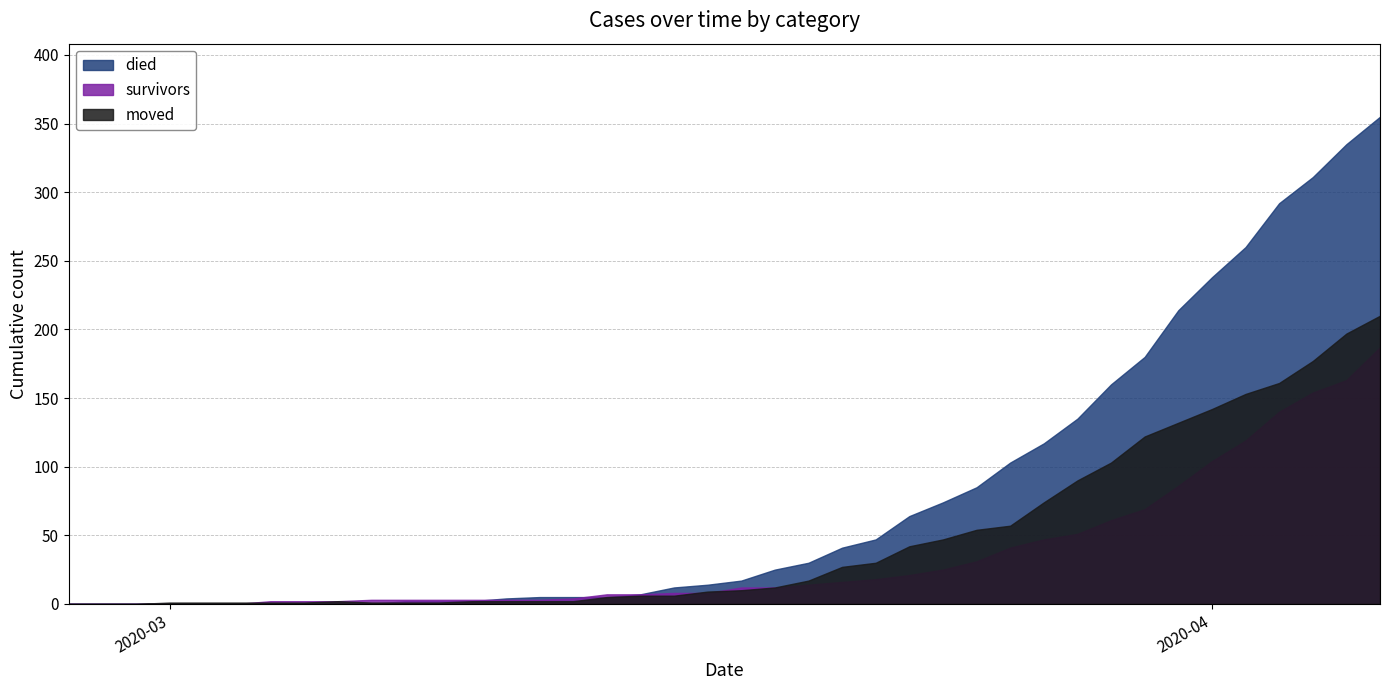

What is the greatest value displayed?

355